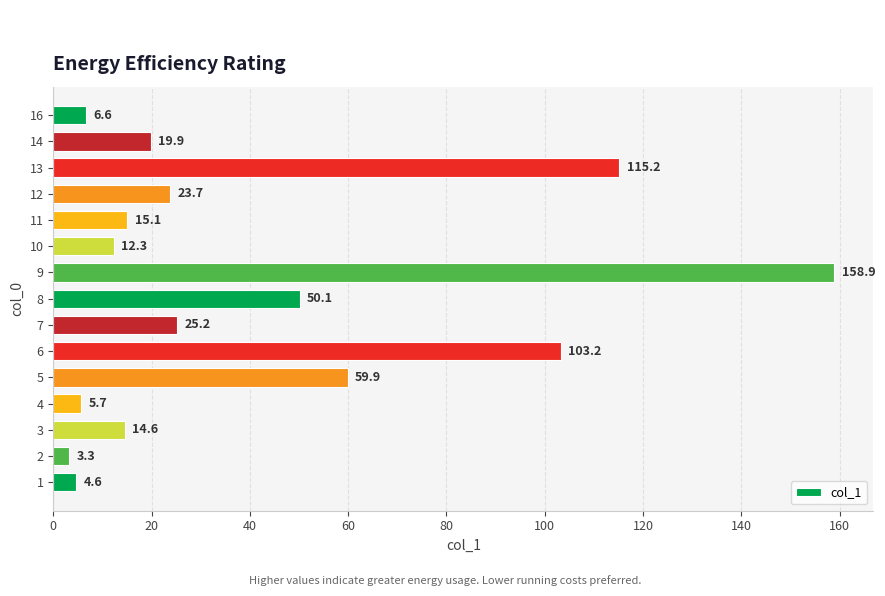

Reading bottom to top, extract all data points from this chart.

4.6	3.3	14.6	5.7	59.9	103.2	25.2	50.1	158.9	12.3	15.1	23.7	115.2	19.9	6.6